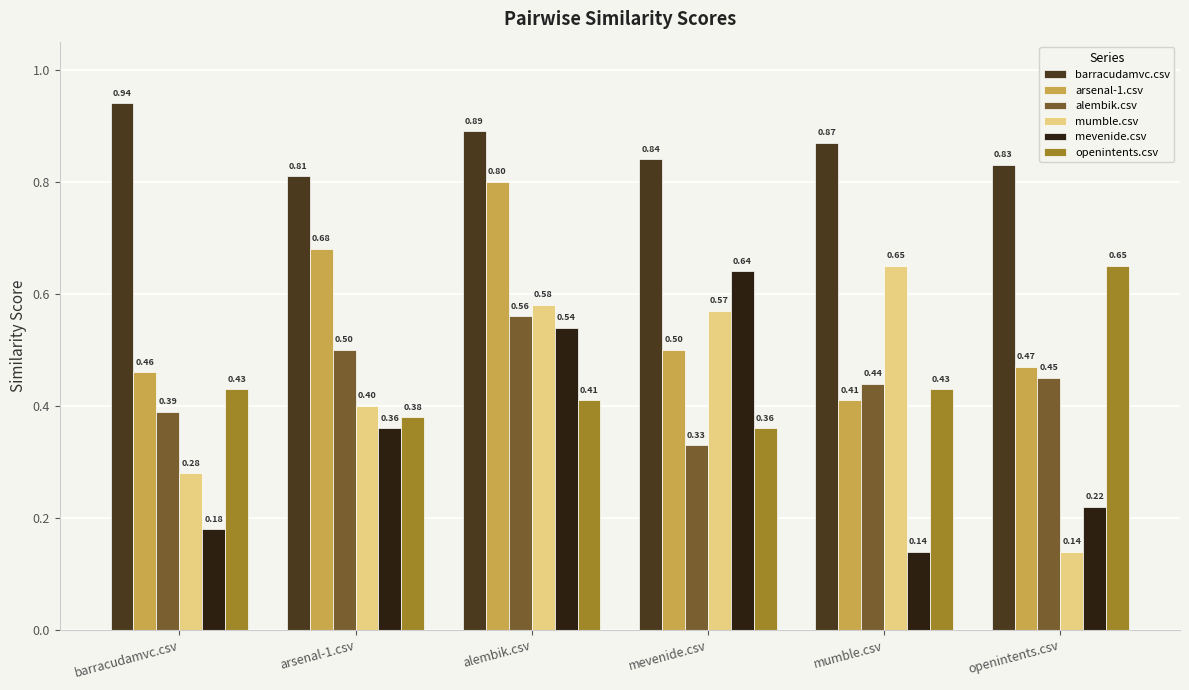

List the labels in order of mumble.csv value, smallest first.

openintents.csv, barracudamvc.csv, arsenal-1.csv, mevenide.csv, alembik.csv, mumble.csv